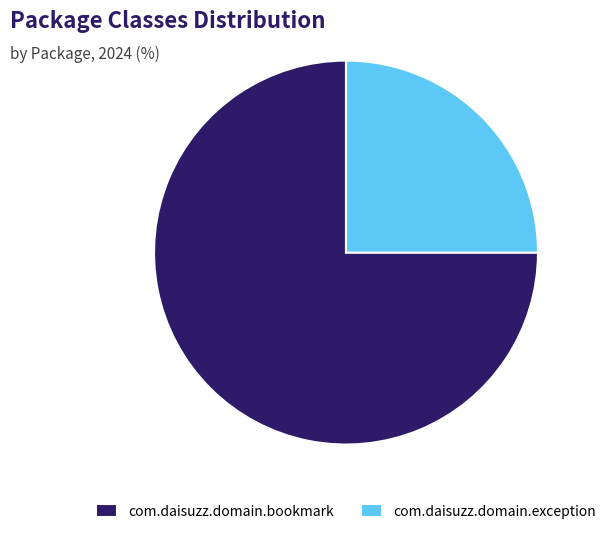

Which category has the smallest portion of the pie?

com.daisuzz.domain.exception